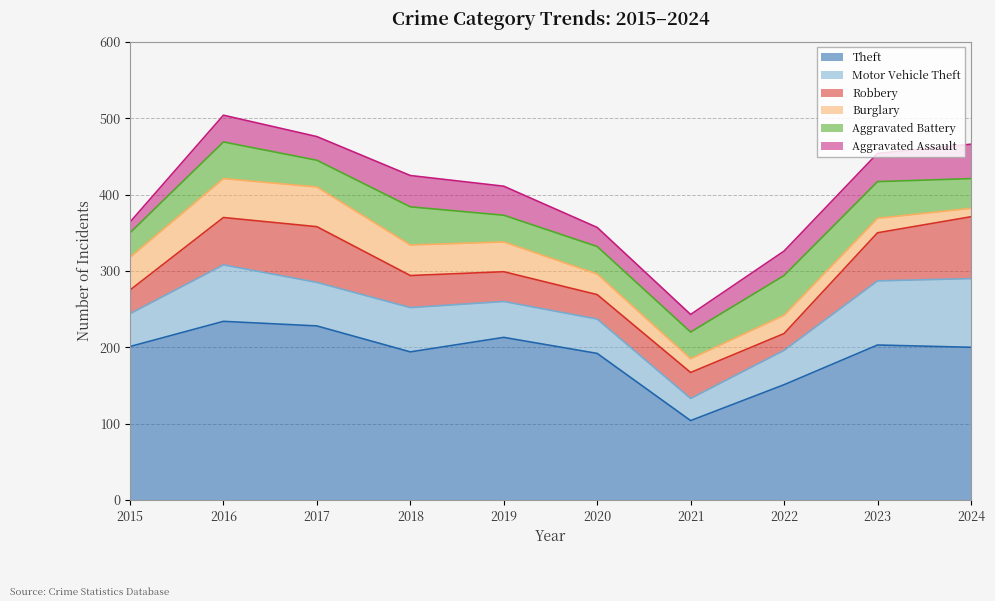

Reading right to left, list all the values displayed in this chart.

Theft: 200	203	151	104	192	213	194	228	234	201
Motor Vehicle Theft: 90	84	45	29	45	47	58	57	74	43
Robbery: 81	63	22	34	32	39	42	73	62	31
Burglary: 11	19	24	18	27	39	40	52	51	43
Aggravated Battery: 39	48	52	35	36	35	50	35	48	32
Aggravated Assault: 45	37	32	23	25	38	41	31	35	14